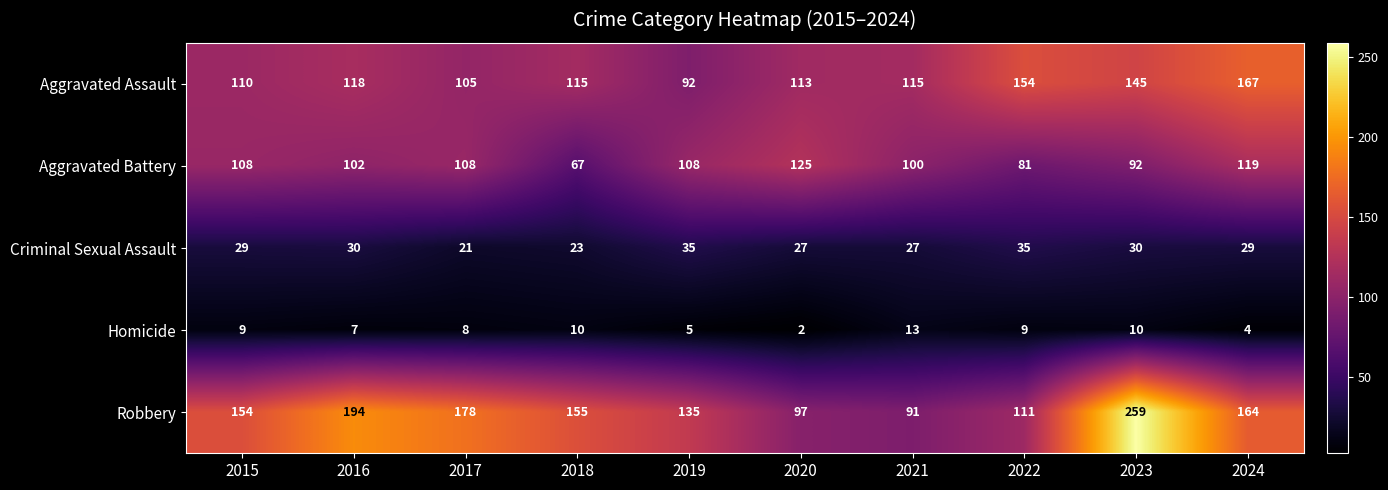

What is the spread (max minus min) of values at 2020?

123